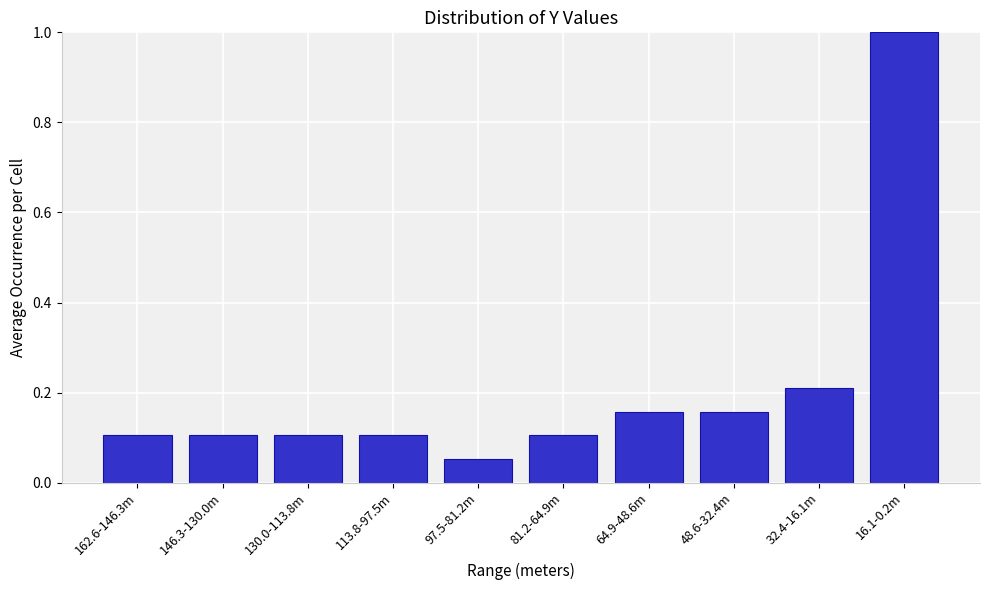

What is the change in value from 162.6-146.3m to 16.1-0.2m?

+0.9